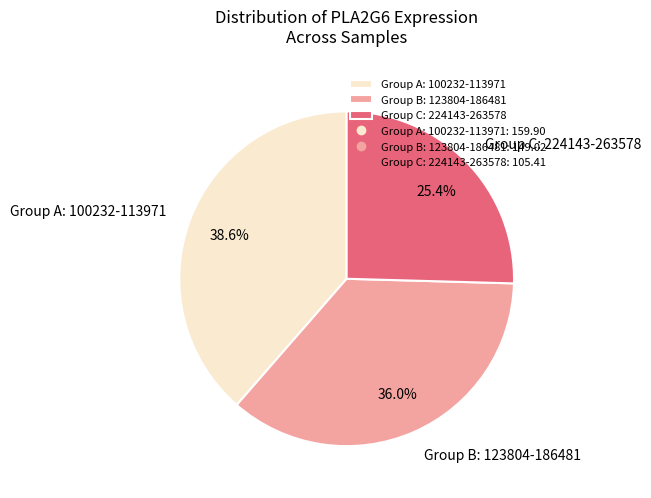

What is the total percentage of Group C: 224143-263578 and Group B: 123804-186481?

61.4%